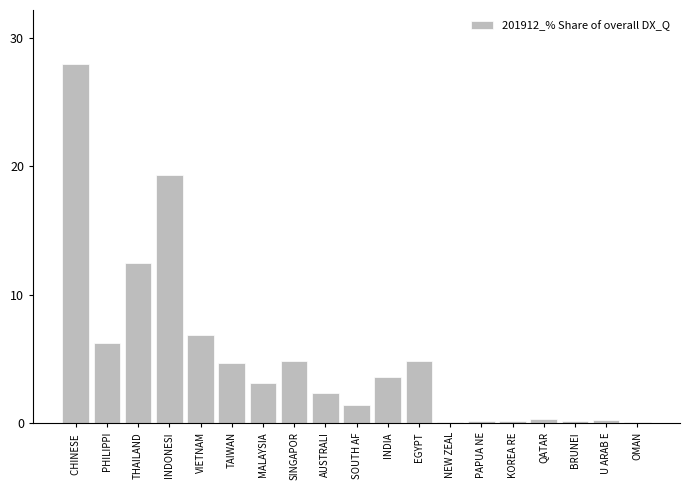

Where is the data nearest to the value 14?

THAILAND